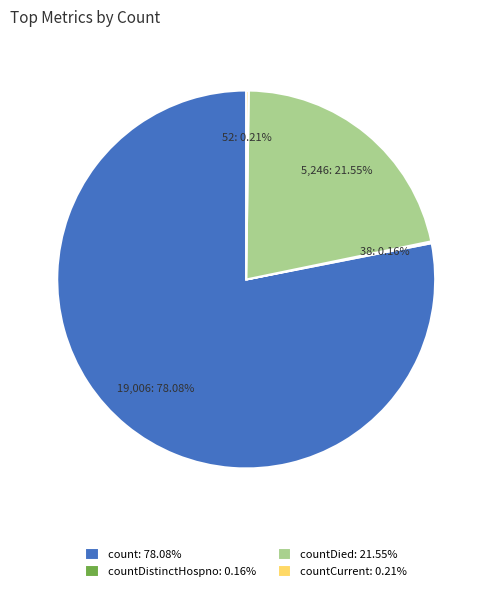

Do countDied: 21.55% and count: 78.08% together represent more than half of the pie?

Yes